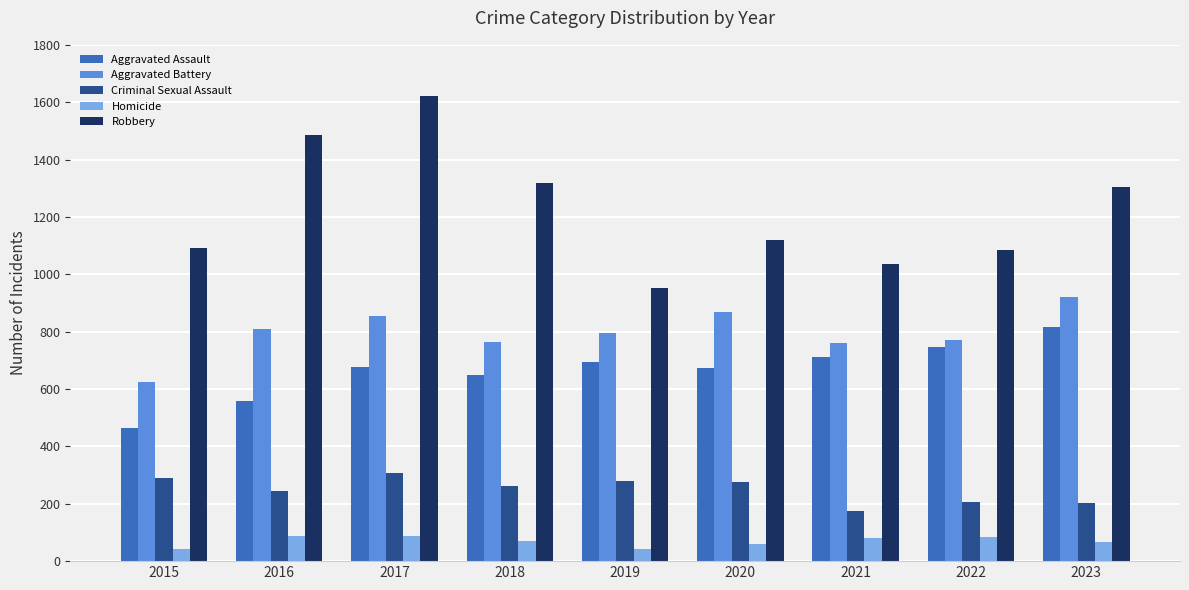

What is the approximate value of Criminal Sexual Assault at 2023, to the nearest 50?

200